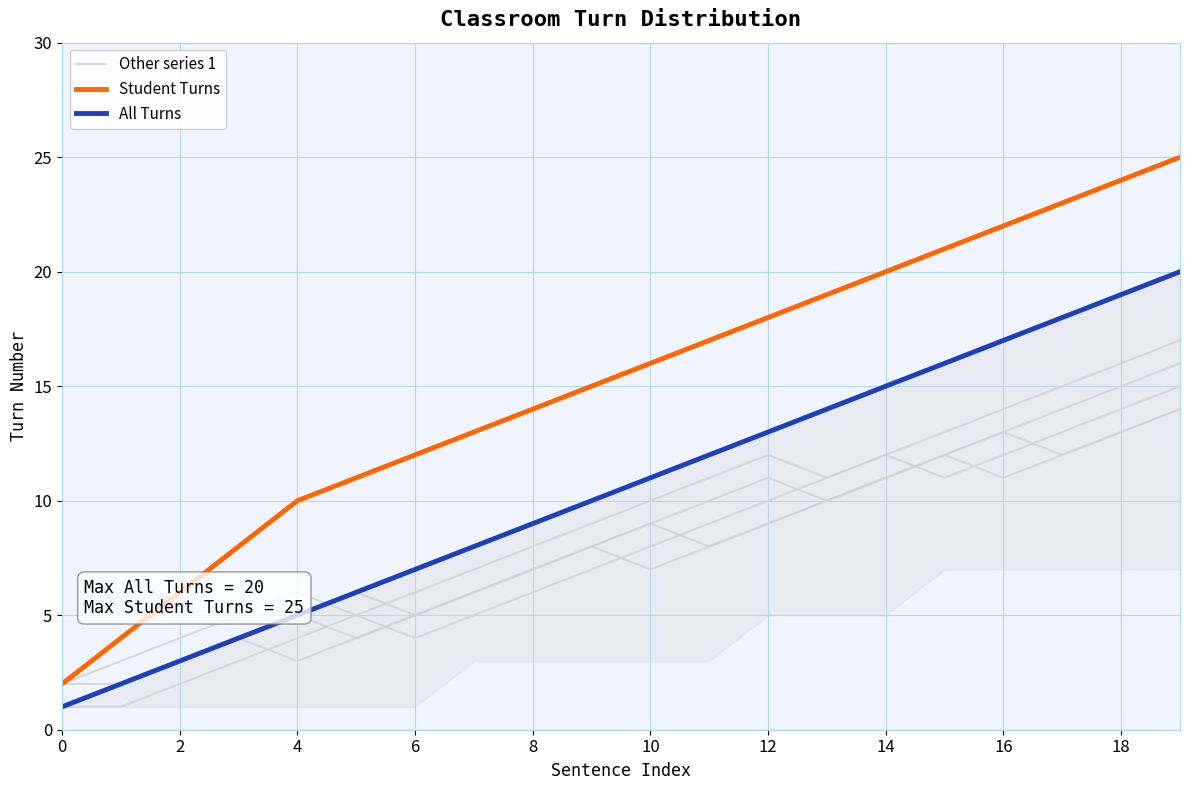

What is the maximum value for All Turns?

20